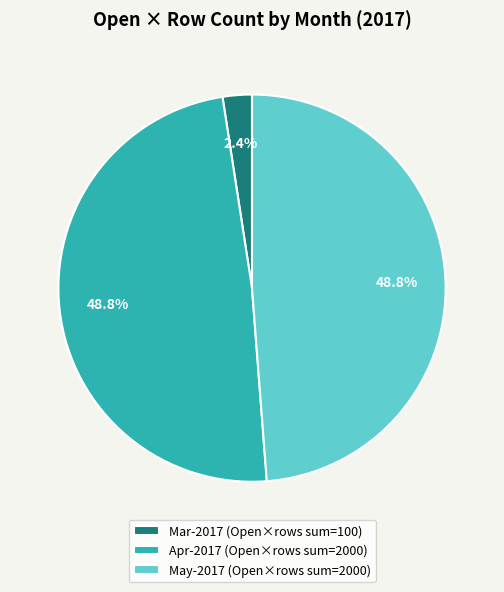

Does any single category account for the majority?

No